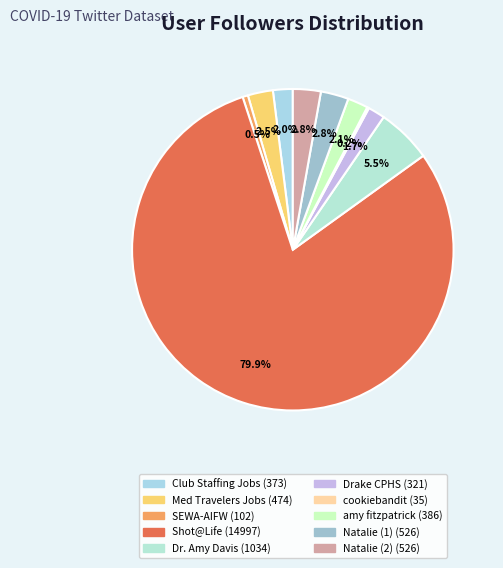

What is the largest slice in the pie chart?

Shot@Life